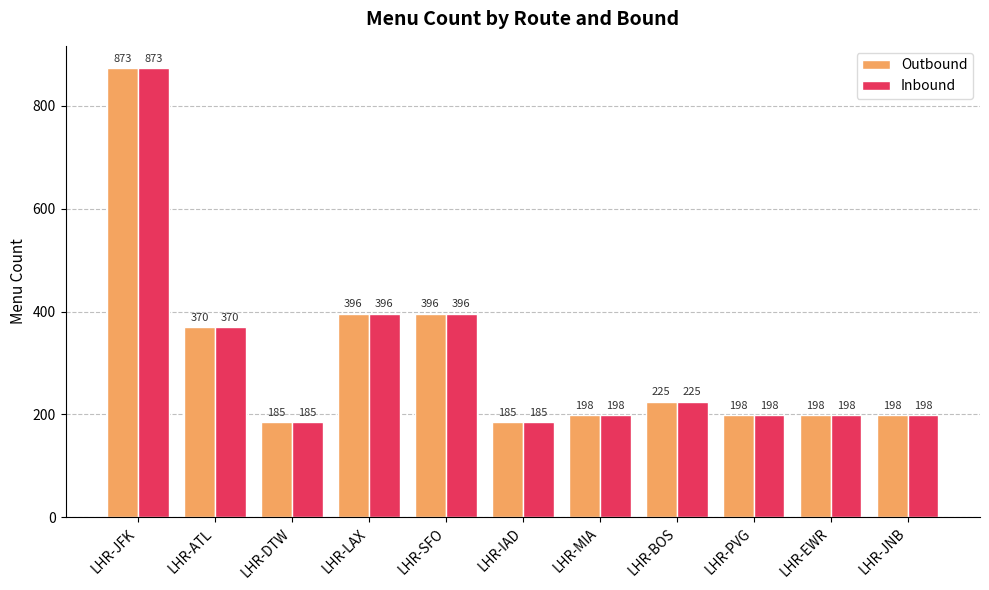

At how many categories does at least one series exceed 194?

9